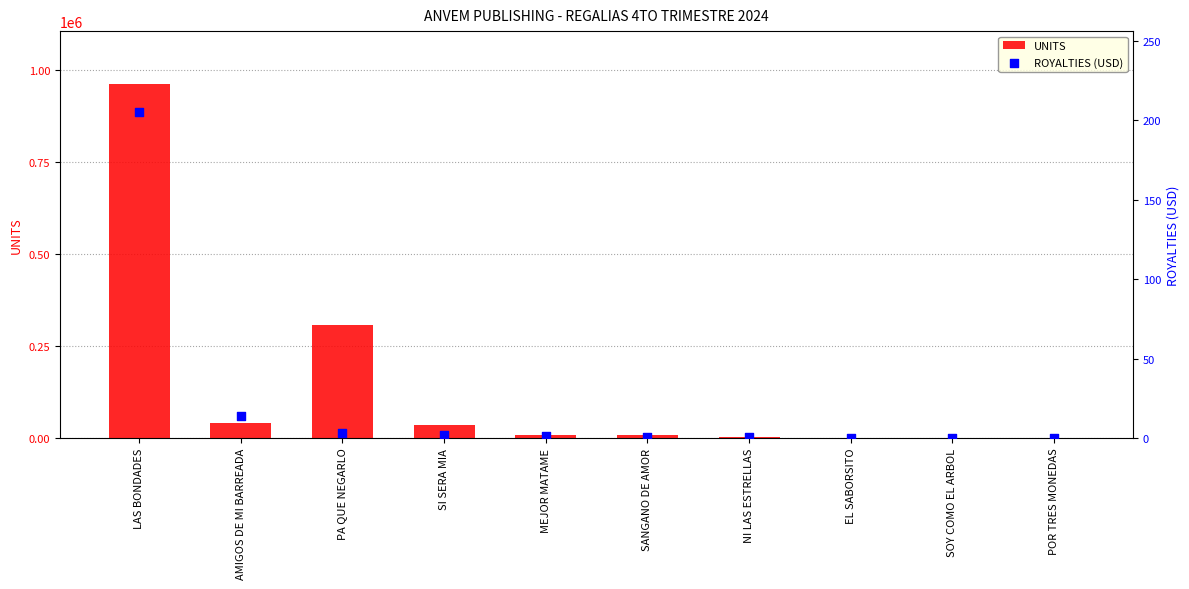

Which series has the largest Y range (max minus min)?

UNITS